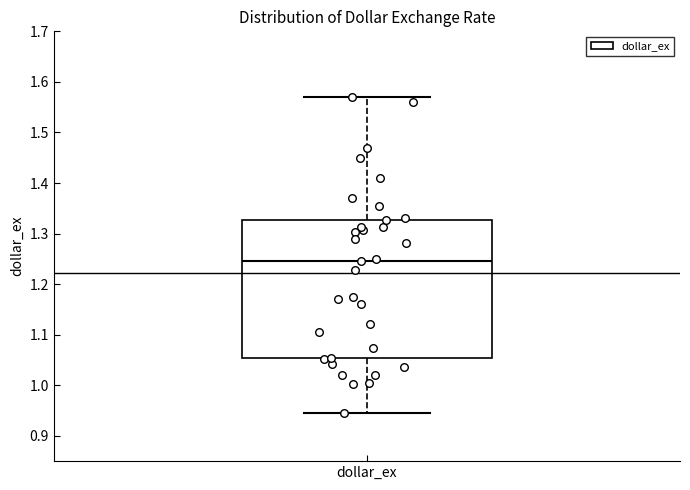

Read this box plot against the y-axis: the position of the median line, the range covered by the box, and the ends of both whiskers. The values are not printed on the chart, so give them approximately, as read against the axis.

median 1.25, box 1.05 to 1.33, whiskers 0.95 to 1.57